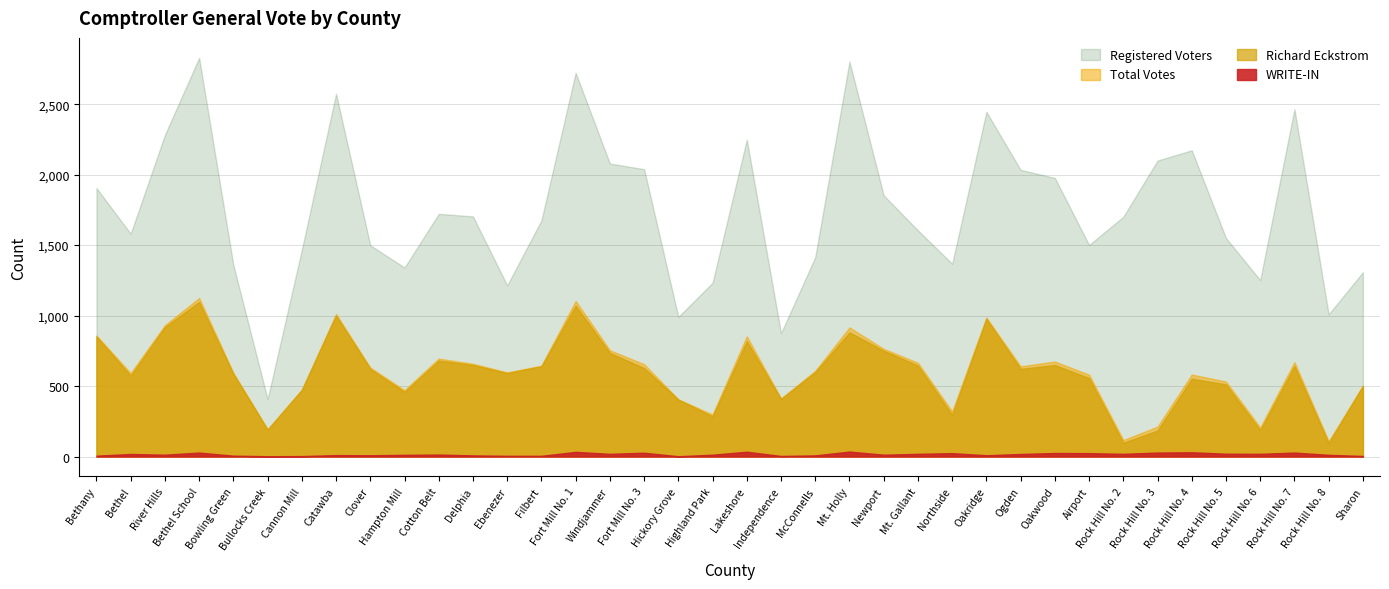

True or false: Richard Eckstrom has a value of 650 at Delphia.

True